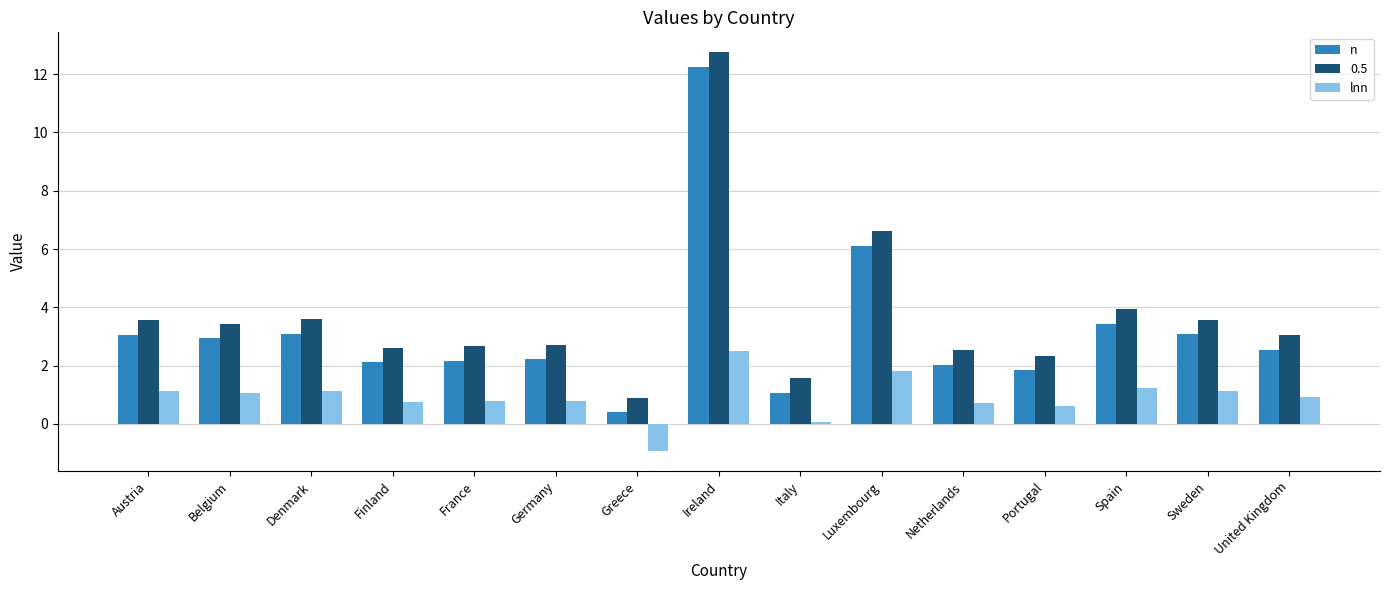

What is the label of the 2nd bar from the left?

Belgium